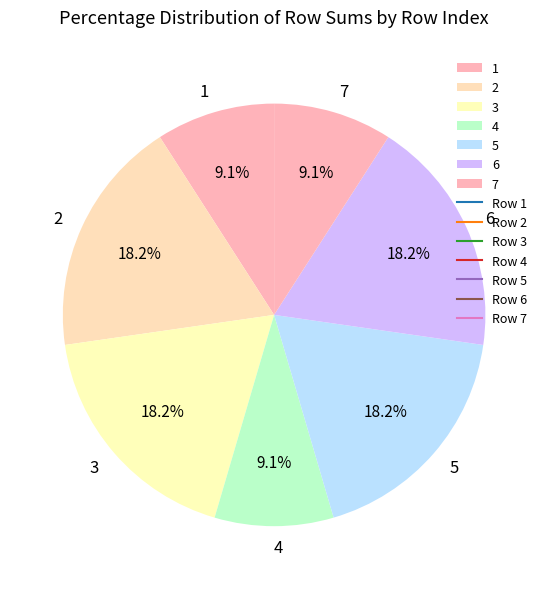

How many slices are in this pie chart?

7